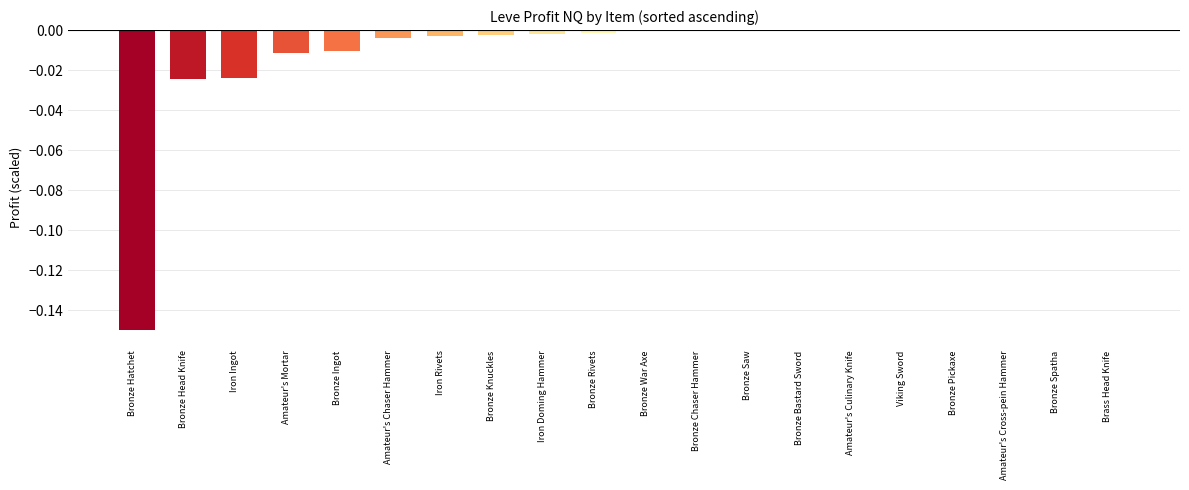

The chart shows a value of -0.0 at Bronze War Axe. True or false?

True